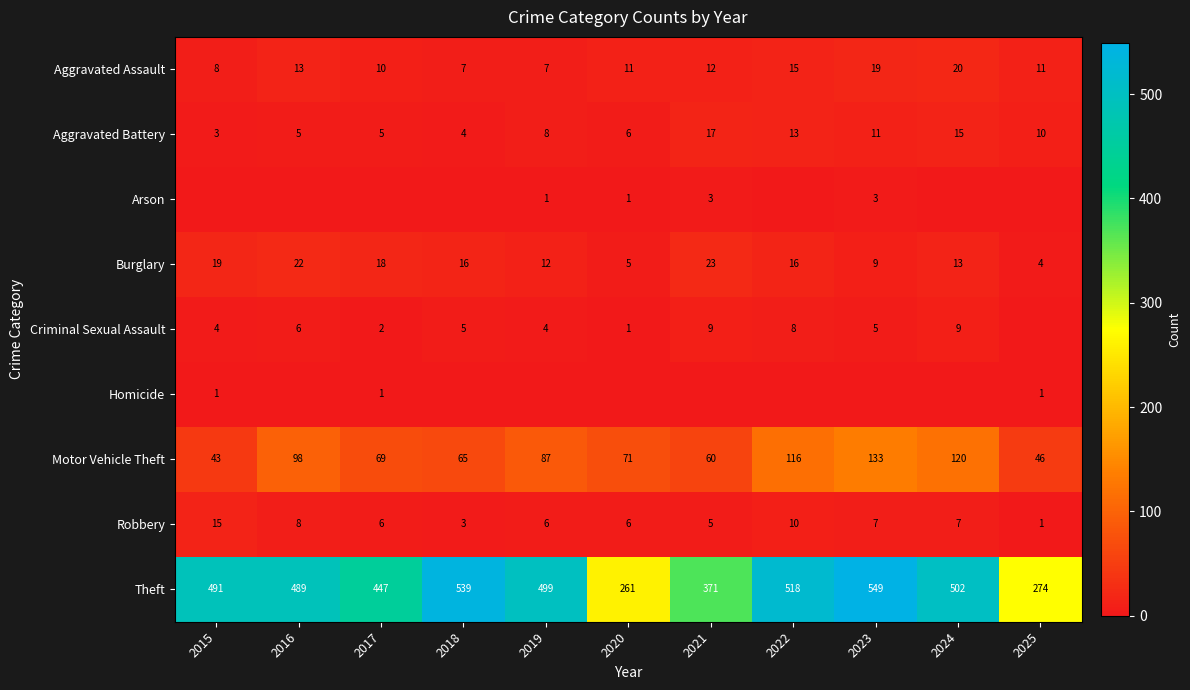

How many categories are shown in the chart?

11